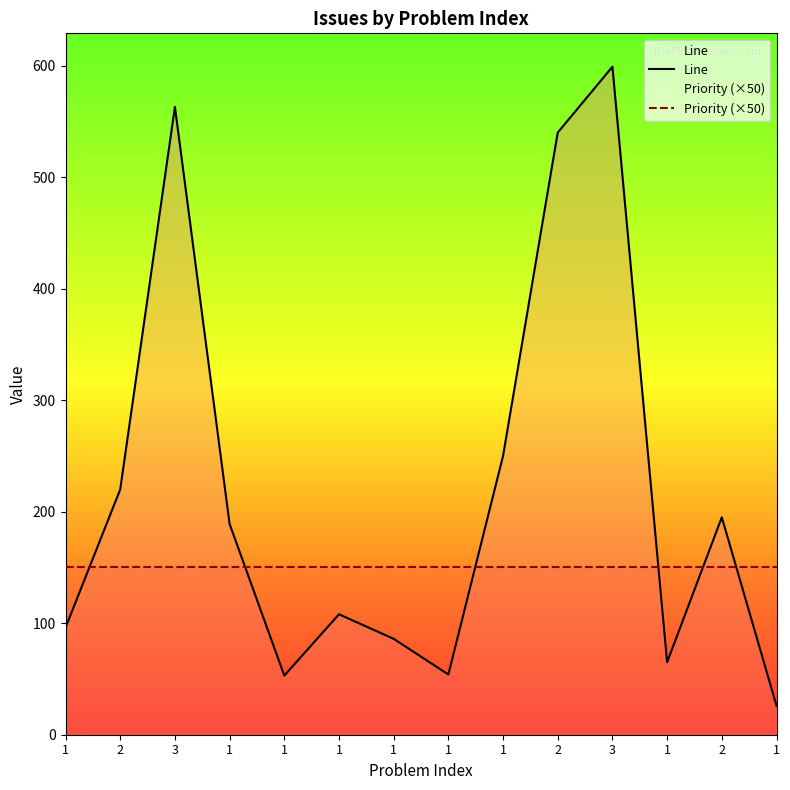

How many times do Priority (×50) and Line cross each other?

6